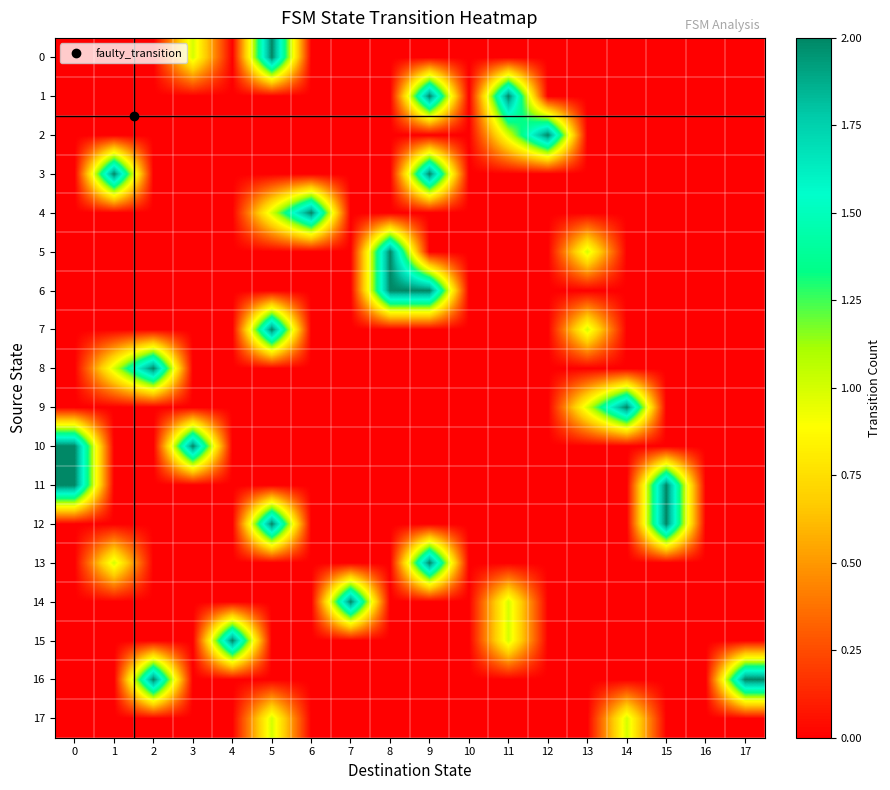

How many series are shown in this chart?

18